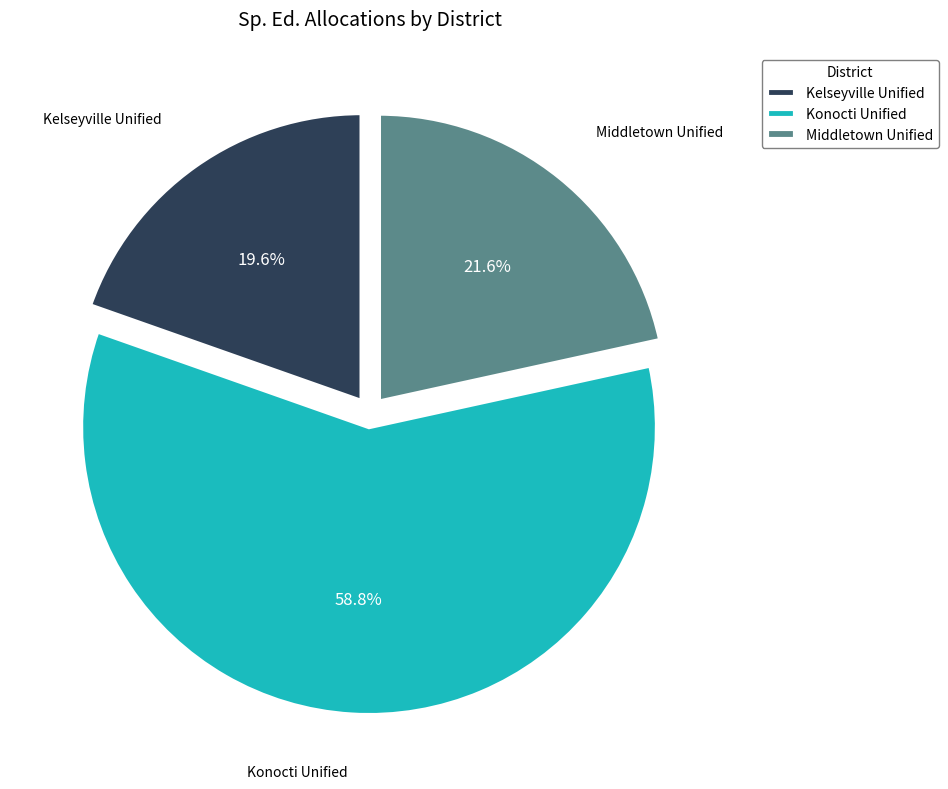

Is there any slice that represents more than half of the pie?

Yes